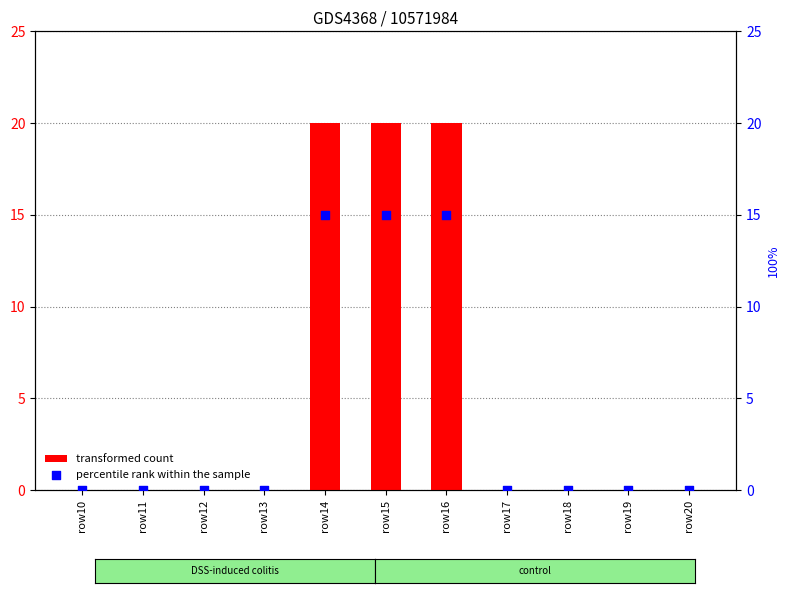

Which series reaches the minimum Y coordinate?

transformed count